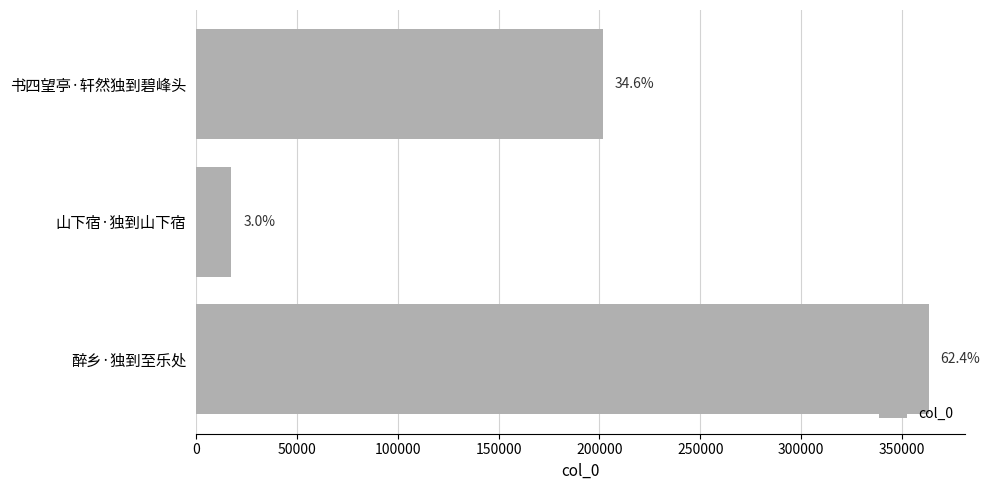

Are the bars horizontal?

Yes